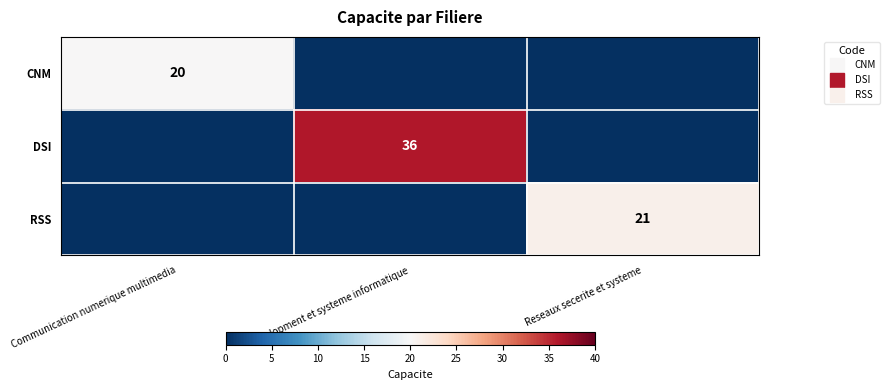

At which label is DSI closest to 18?

Communication numerique multimedia